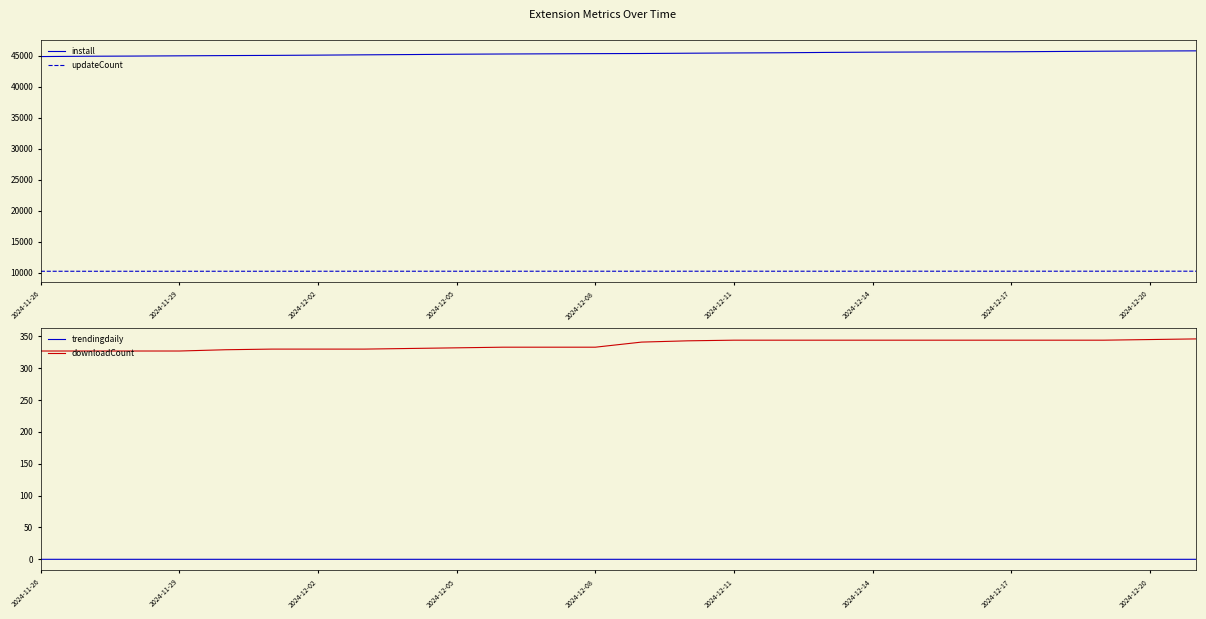

At which label does install reach its minimum?

2024-11-26